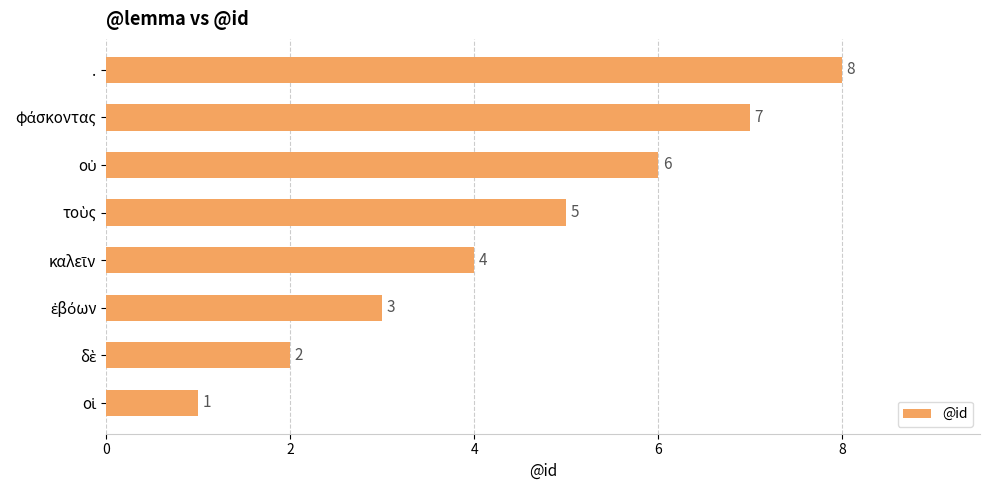

How many values are between 3 and 7?

5